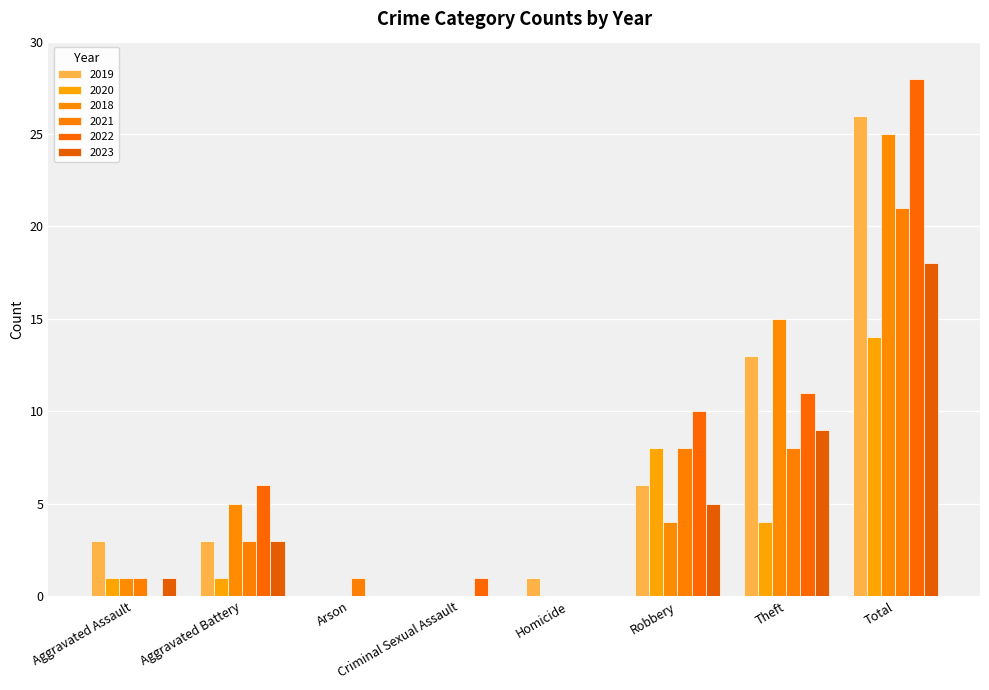

Which label corresponds to the largest value in the chart?

Total